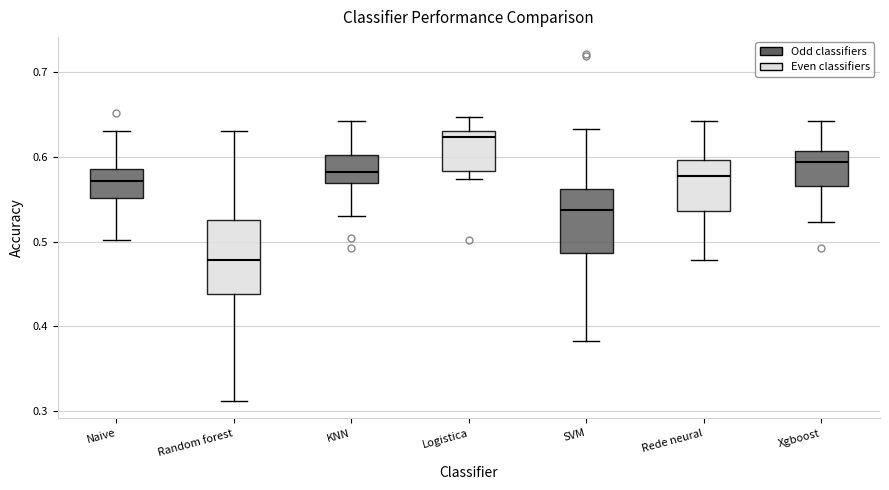

Reading left to right, transcribe this box plot: for each box, give where its median line is, the range the box spans, and where its two whiskers end, as read against the y-axis. The values are not printed on the chart, so give them approximately, as read against the axis.

Naive: median 0.57, box 0.55 to 0.59, whiskers 0.50 to 0.63
Random forest: median 0.48, box 0.44 to 0.53, whiskers 0.31 to 0.63
KNN: median 0.58, box 0.57 to 0.60, whiskers 0.53 to 0.64
Logistica: median 0.62, box 0.58 to 0.63, whiskers 0.57 to 0.65
SVM: median 0.54, box 0.49 to 0.56, whiskers 0.38 to 0.63
Rede neural: median 0.58, box 0.54 to 0.60, whiskers 0.48 to 0.64
Xgboost: median 0.59, box 0.57 to 0.61, whiskers 0.52 to 0.64